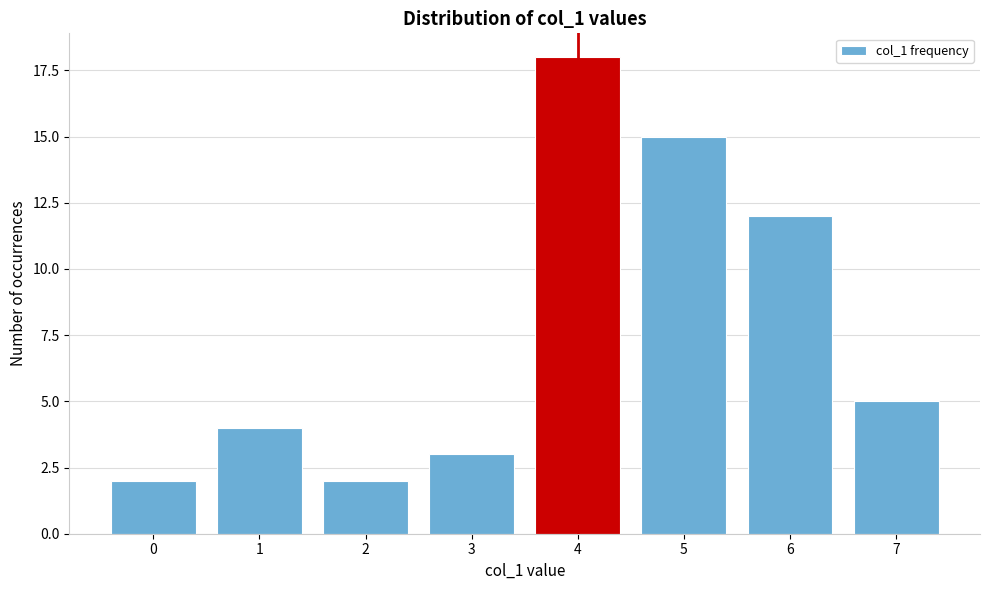

Reading right to left, transcribe all the data shown in this chart.

5	12	15	18	3	2	4	2